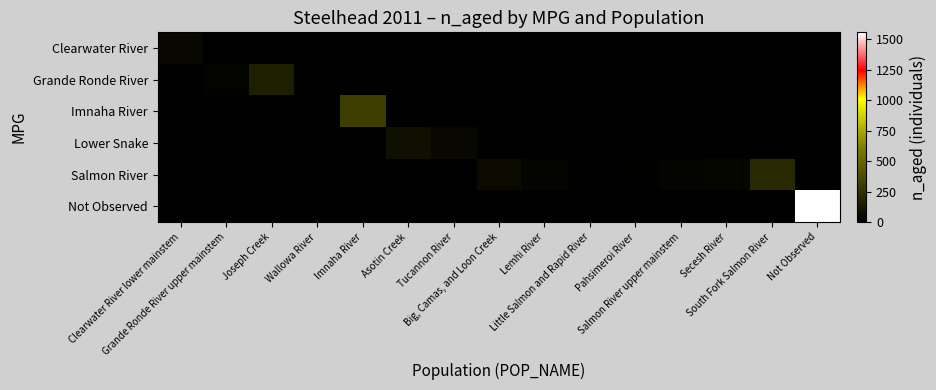

Between Joseph Creek and Lemhi River, which series saw the biggest shift?

Grande Ronde River